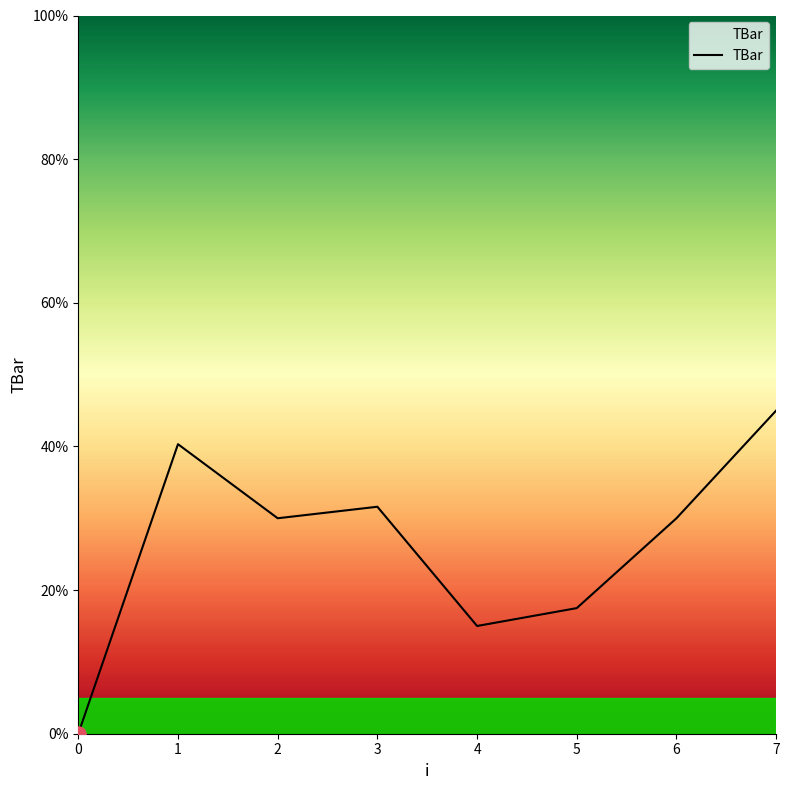

What is the change in value from 5 to 6?

+12.5